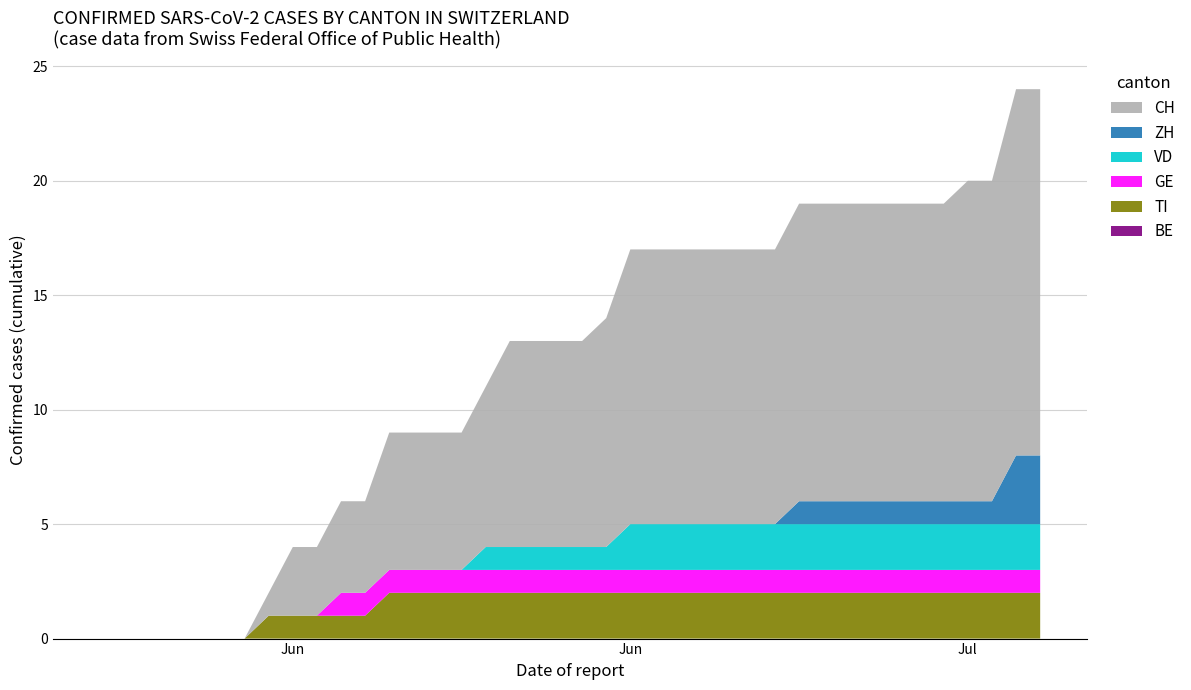

Reading left to right, list all the values displayed in this chart.

ZH: 0	0	0	0	0	0	0	0	0	0	0	0	0	0	0	0	0	0	0	0	0	0	0	0	0	0	0	0	0	1	1	1	1	1	1	1	1	1	3	3
VD: 0	0	0	0	0	0	0	0	0	0	0	0	0	0	0	0	1	1	1	1	1	1	2	2	2	2	2	2	2	2	2	2	2	2	2	2	2	2	2	2
GE: 0	0	0	0	0	0	0	0	0	0	1	1	1	1	1	1	1	1	1	1	1	1	1	1	1	1	1	1	1	1	1	1	1	1	1	1	1	1	1	1
BE: 0	0	0	0	0	0	0	0	0	0	0	0	0	0	0	0	0	0	0	0	0	0	0	0	0	0	0	0	0	0	0	0	0	0	0	0	0	0	0	0
TI: 0	0	0	0	0	0	0	1	1	1	1	1	2	2	2	2	2	2	2	2	2	2	2	2	2	2	2	2	2	2	2	2	2	2	2	2	2	2	2	2
CH: 0	0	0	0	0	0	0	1	3	3	4	4	6	6	6	6	7	9	9	9	9	10	12	12	12	12	12	12	12	13	13	13	13	13	13	13	14	14	16	16